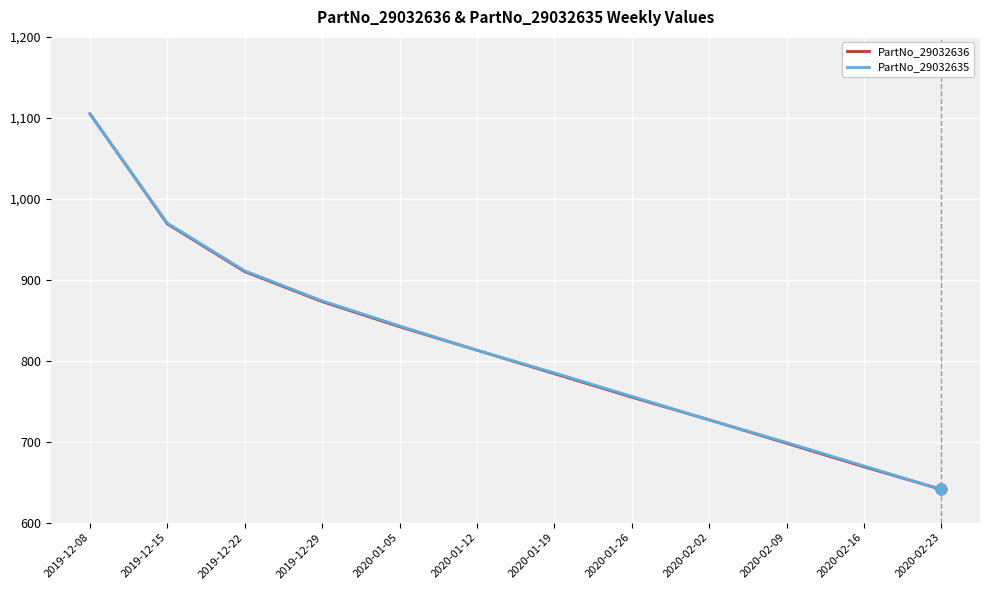

At how many categories does at least one series exceed 741?

8